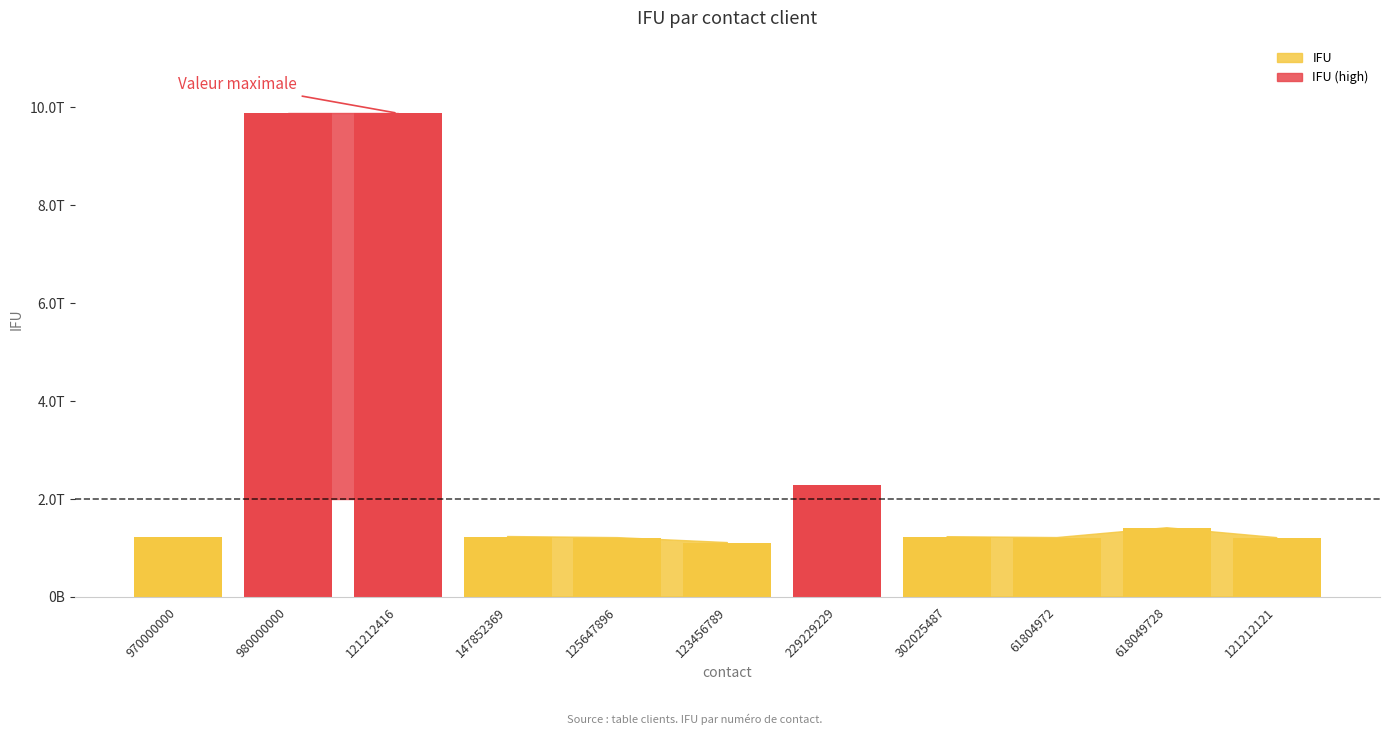

Rank the categories by value from lowest to highest.

123456789, 125647896, 121212121, 61804972, 302025487, 970000000, 147852369, 618049728, 229229229, 980000000, 121212416